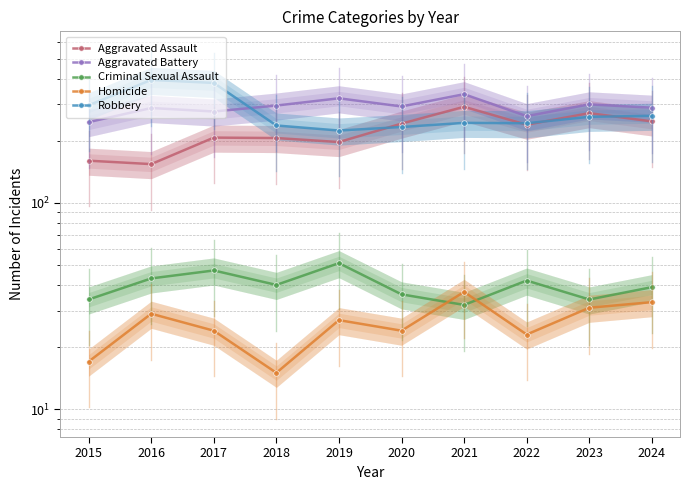

List the series in order of their peak value, highest first.

Robbery, Aggravated Battery, Aggravated Assault, Criminal Sexual Assault, Homicide